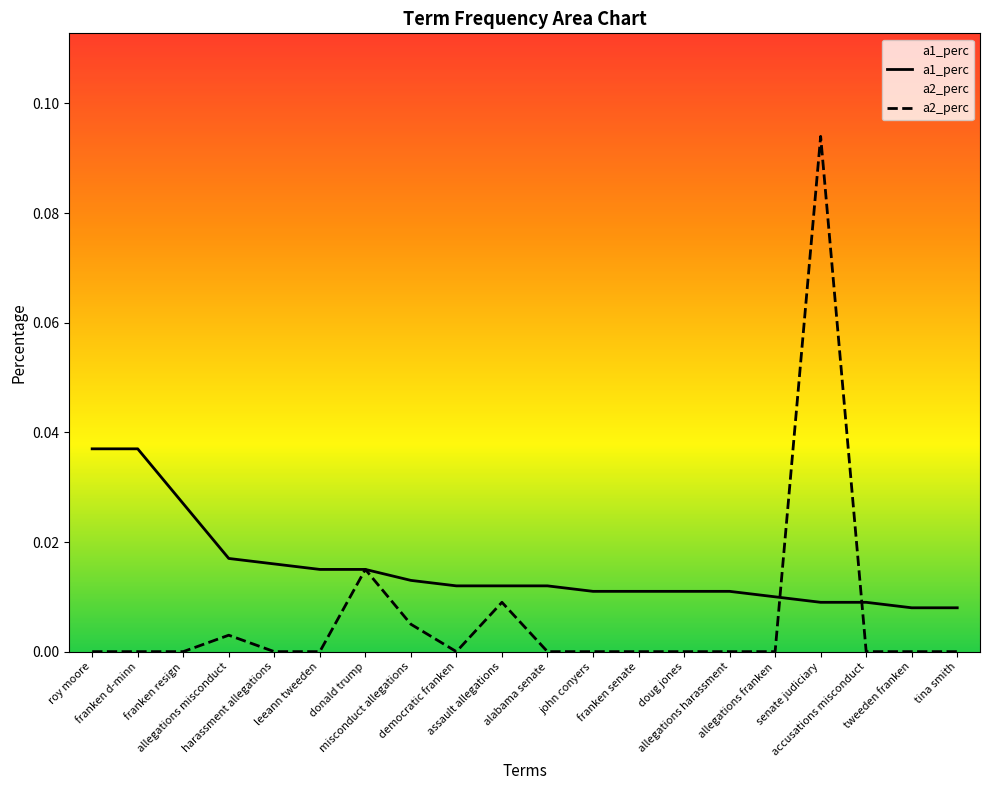

The value of a1_perc at donald trump is 0.0. True or false?

False